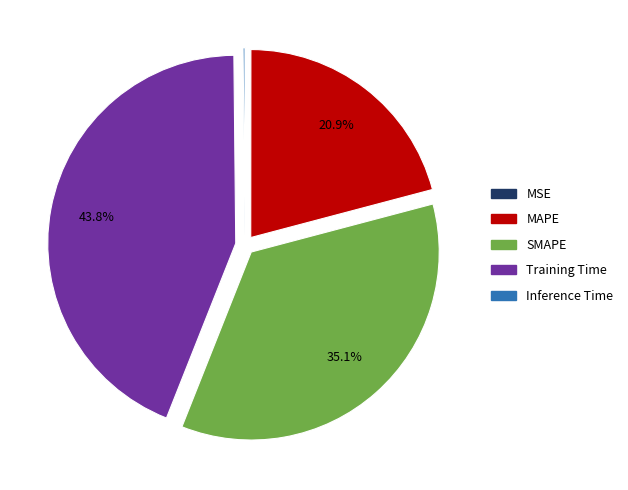

Which category has the biggest portion of the pie?

Training Time